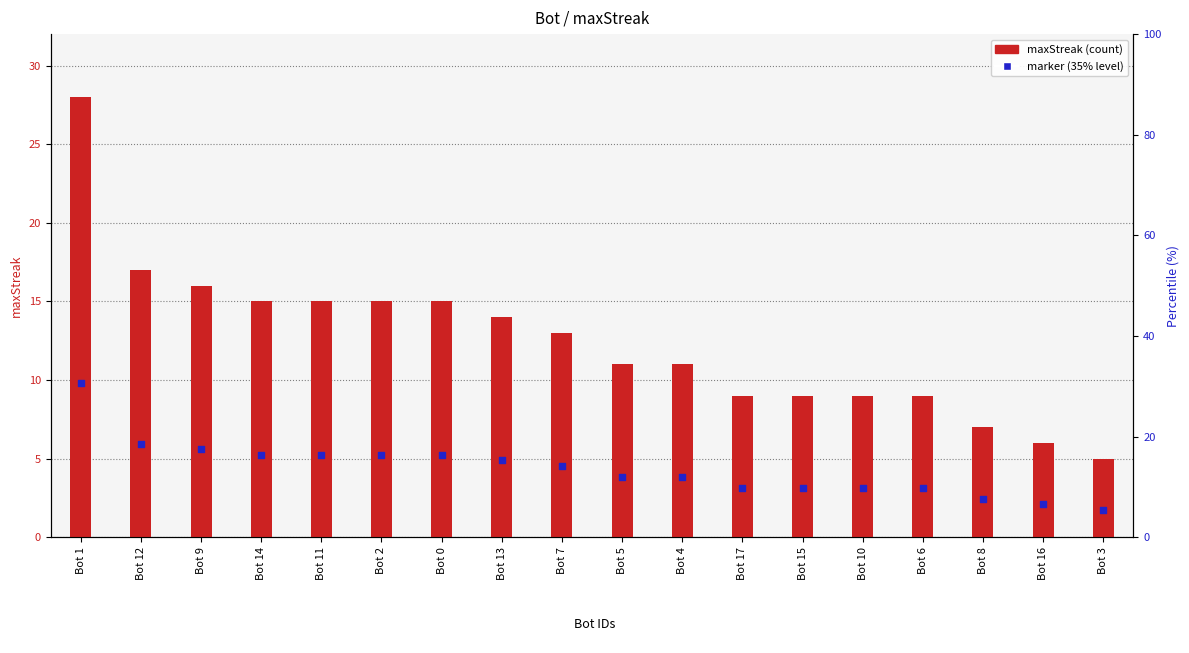

Is the value of marker (35% level) at Bot 5 greater than the value of maxStreak at Bot 14?

No